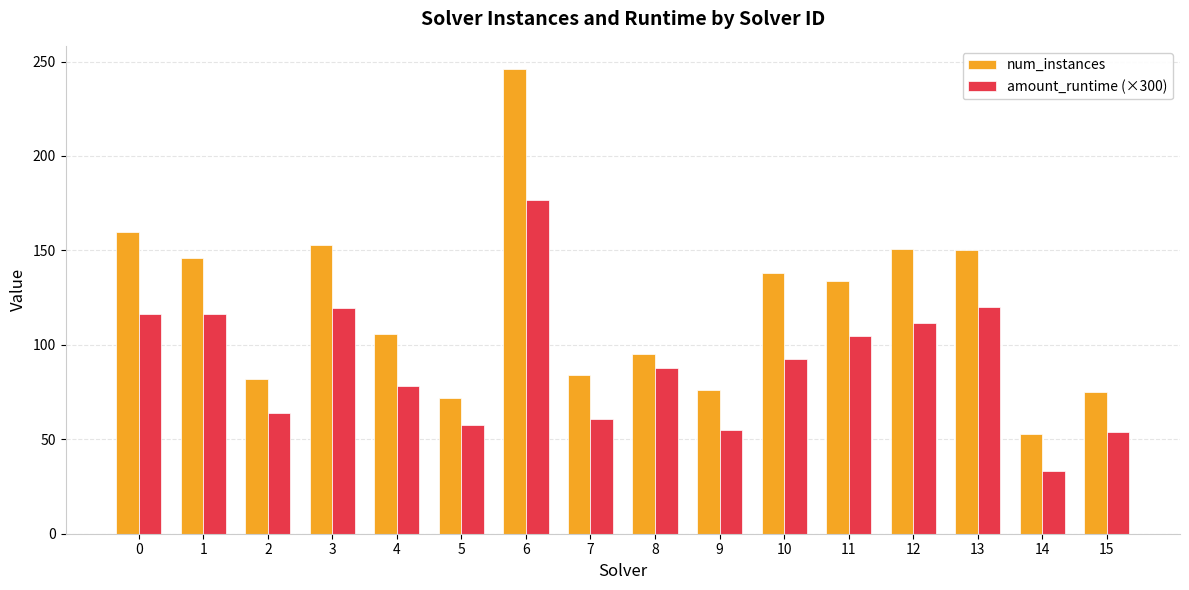

What is the difference between the highest and lowest values at 3?

33.5